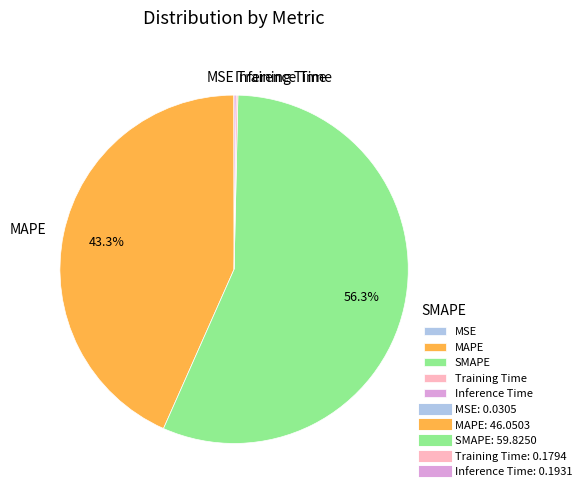

What is the largest slice in the pie chart?

SMAPE